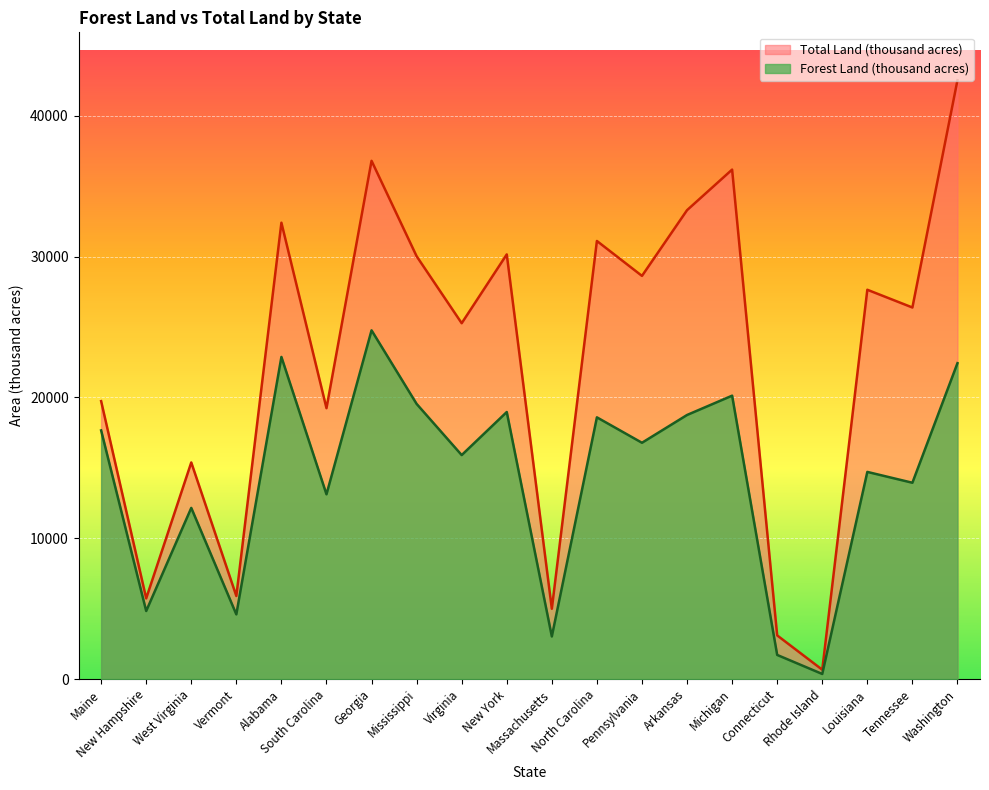

What is the value of the Forest Land (thousand acres) point at the 16th from the left?

1712